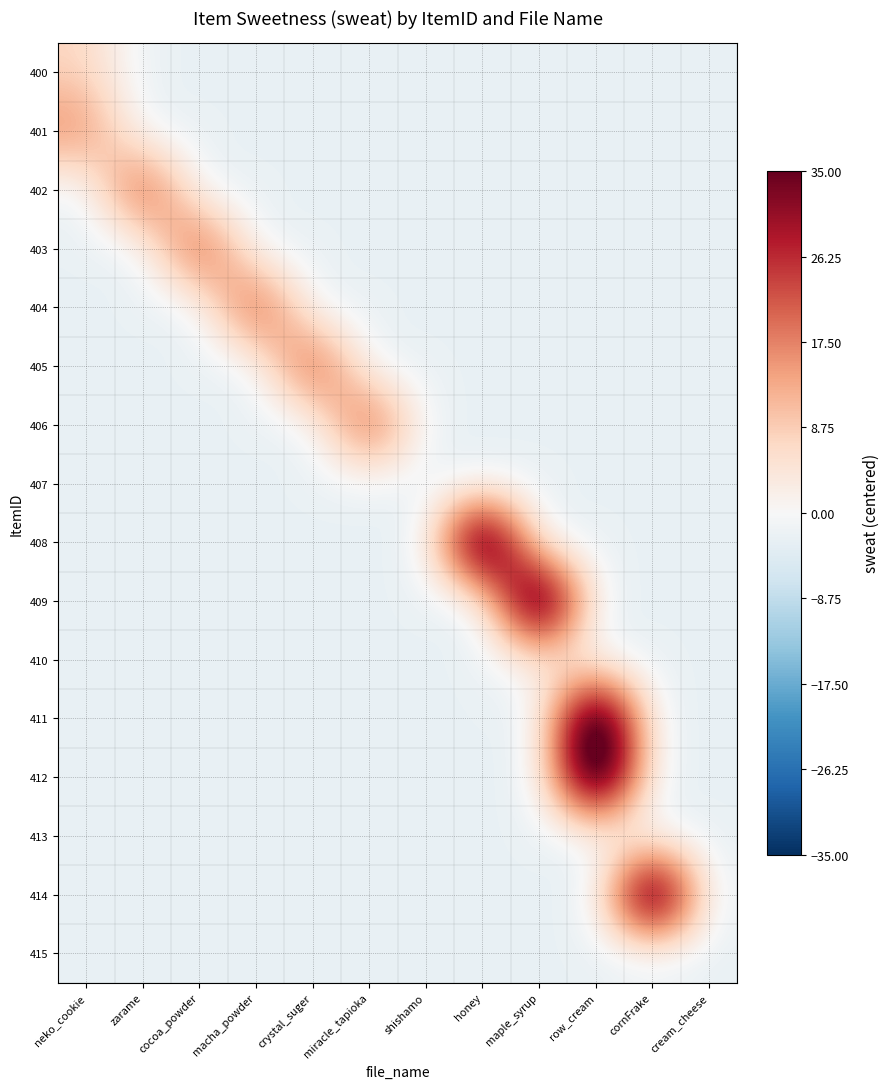

Reading left to right, what are all the values shown in this chart?

400: neko_cookie=7.5	zarame=-2.5	cocoa_powder=-2.5	macha_powder=-2.5	crystal_suger=-2.5	miracle_tapioka=-2.5	shishamo=-2.5	honey=-2.5	maple_syrup=-2.5	row_cream=-2.5	cornFrake=-2.5	cream_cheese=-2.5
401: neko_cookie=17.5	zarame=-2.5	cocoa_powder=-2.5	macha_powder=-2.5	crystal_suger=-2.5	miracle_tapioka=-2.5	shishamo=-2.5	honey=-2.5	maple_syrup=-2.5	row_cream=-2.5	cornFrake=-2.5	cream_cheese=-2.5
402: neko_cookie=-2.5	zarame=27.5	cocoa_powder=-2.5	macha_powder=-2.5	crystal_suger=-2.5	miracle_tapioka=-2.5	shishamo=-2.5	honey=-2.5	maple_syrup=-2.5	row_cream=-2.5	cornFrake=-2.5	cream_cheese=-2.5
403: neko_cookie=-2.5	zarame=-2.5	cocoa_powder=27.5	macha_powder=-2.5	crystal_suger=-2.5	miracle_tapioka=-2.5	shishamo=-2.5	honey=-2.5	maple_syrup=-2.5	row_cream=-2.5	cornFrake=-2.5	cream_cheese=-2.5
404: neko_cookie=-2.5	zarame=-2.5	cocoa_powder=-2.5	macha_powder=27.5	crystal_suger=-2.5	miracle_tapioka=-2.5	shishamo=-2.5	honey=-2.5	maple_syrup=-2.5	row_cream=-2.5	cornFrake=-2.5	cream_cheese=-2.5
405: neko_cookie=-2.5	zarame=-2.5	cocoa_powder=-2.5	macha_powder=-2.5	crystal_suger=27.5	miracle_tapioka=-2.5	shishamo=-2.5	honey=-2.5	maple_syrup=-2.5	row_cream=-2.5	cornFrake=-2.5	cream_cheese=-2.5
406: neko_cookie=-2.5	zarame=-2.5	cocoa_powder=-2.5	macha_powder=-2.5	crystal_suger=-2.5	miracle_tapioka=27.5	shishamo=-2.5	honey=-2.5	maple_syrup=-2.5	row_cream=-2.5	cornFrake=-2.5	cream_cheese=-2.5
407: neko_cookie=-2.5	zarame=-2.5	cocoa_powder=-2.5	macha_powder=-2.5	crystal_suger=-2.5	miracle_tapioka=-2.5	shishamo=-2.5	honey=-2.5	maple_syrup=-2.5	row_cream=-2.5	cornFrake=-2.5	cream_cheese=-2.5
408: neko_cookie=-2.5	zarame=-2.5	cocoa_powder=-2.5	macha_powder=-2.5	crystal_suger=-2.5	miracle_tapioka=-2.5	shishamo=-2.5	honey=57.5	maple_syrup=-2.5	row_cream=-2.5	cornFrake=-2.5	cream_cheese=-2.5
409: neko_cookie=-2.5	zarame=-2.5	cocoa_powder=-2.5	macha_powder=-2.5	crystal_suger=-2.5	miracle_tapioka=-2.5	shishamo=-2.5	honey=-2.5	maple_syrup=57.5	row_cream=-2.5	cornFrake=-2.5	cream_cheese=-2.5
410: neko_cookie=-2.5	zarame=-2.5	cocoa_powder=-2.5	macha_powder=-2.5	crystal_suger=-2.5	miracle_tapioka=-2.5	shishamo=-2.5	honey=-2.5	maple_syrup=2.5	row_cream=-2.5	cornFrake=-2.5	cream_cheese=-2.5
411: neko_cookie=-2.5	zarame=-2.5	cocoa_powder=-2.5	macha_powder=-2.5	crystal_suger=-2.5	miracle_tapioka=-2.5	shishamo=-2.5	honey=-2.5	maple_syrup=-2.5	row_cream=57.5	cornFrake=-2.5	cream_cheese=-2.5
412: neko_cookie=-2.5	zarame=-2.5	cocoa_powder=-2.5	macha_powder=-2.5	crystal_suger=-2.5	miracle_tapioka=-2.5	shishamo=-2.5	honey=-2.5	maple_syrup=-2.5	row_cream=57.5	cornFrake=-2.5	cream_cheese=-2.5
413: neko_cookie=-2.5	zarame=-2.5	cocoa_powder=-2.5	macha_powder=-2.5	crystal_suger=-2.5	miracle_tapioka=-2.5	shishamo=-2.5	honey=-2.5	maple_syrup=-2.5	row_cream=-2.5	cornFrake=-2.5	cream_cheese=-2.5
414: neko_cookie=-2.5	zarame=-2.5	cocoa_powder=-2.5	macha_powder=-2.5	crystal_suger=-2.5	miracle_tapioka=-2.5	shishamo=-2.5	honey=-2.5	maple_syrup=-2.5	row_cream=-2.5	cornFrake=57.5	cream_cheese=-2.5
415: neko_cookie=-2.5	zarame=-2.5	cocoa_powder=-2.5	macha_powder=-2.5	crystal_suger=-2.5	miracle_tapioka=-2.5	shishamo=-2.5	honey=-2.5	maple_syrup=-2.5	row_cream=-2.5	cornFrake=-2.5	cream_cheese=-2.5